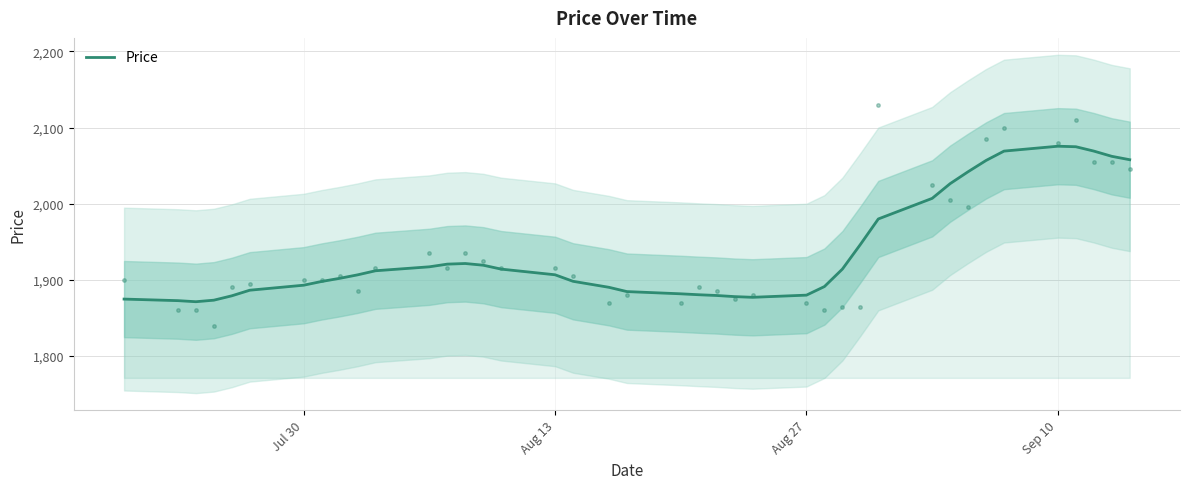

The value of Price at Aug 27 is 3061.6. True or false?

False